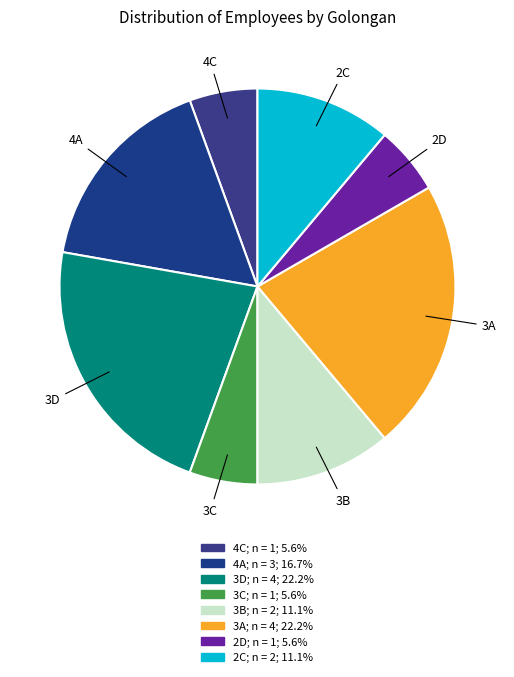

What is the largest slice in the pie chart?

3D